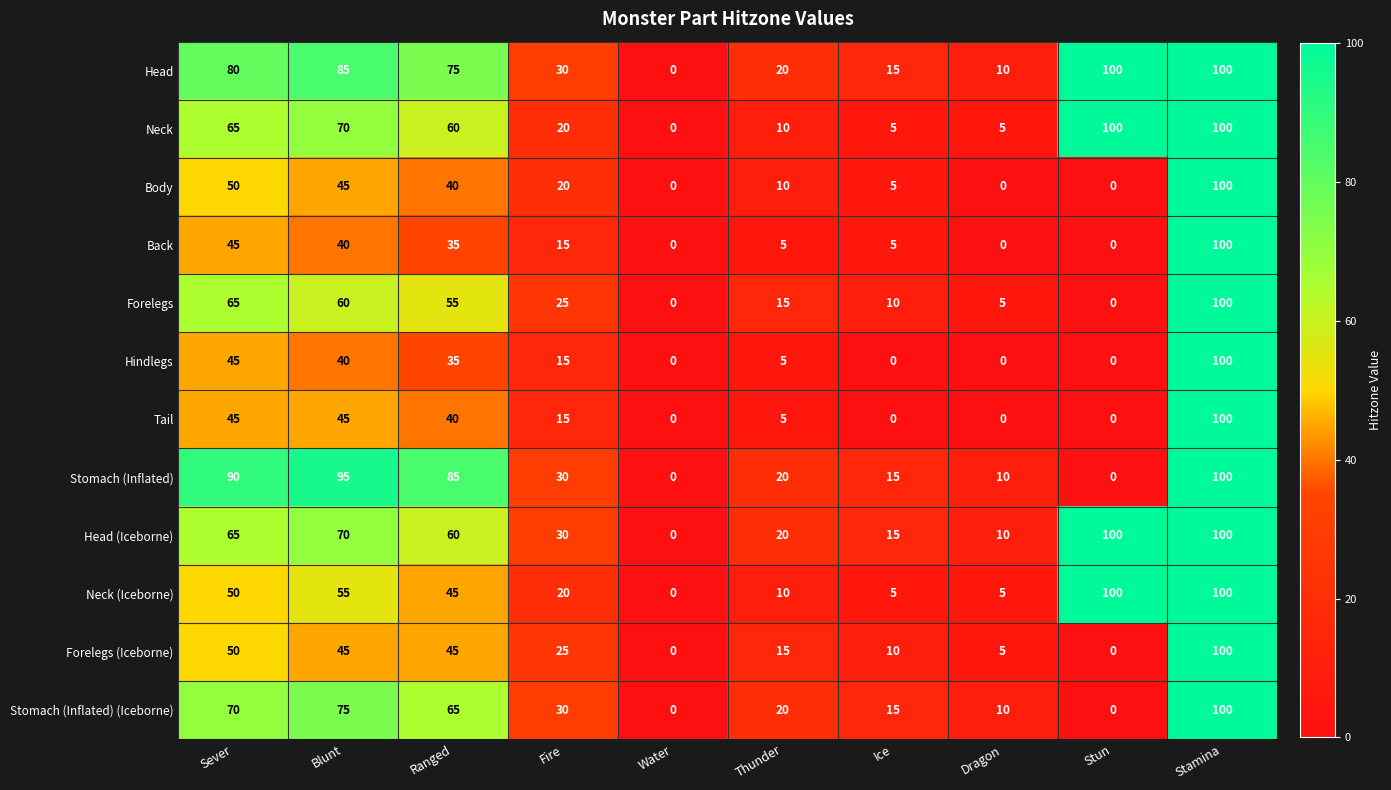

At which label does Forelegs reach its peak?

Stamina